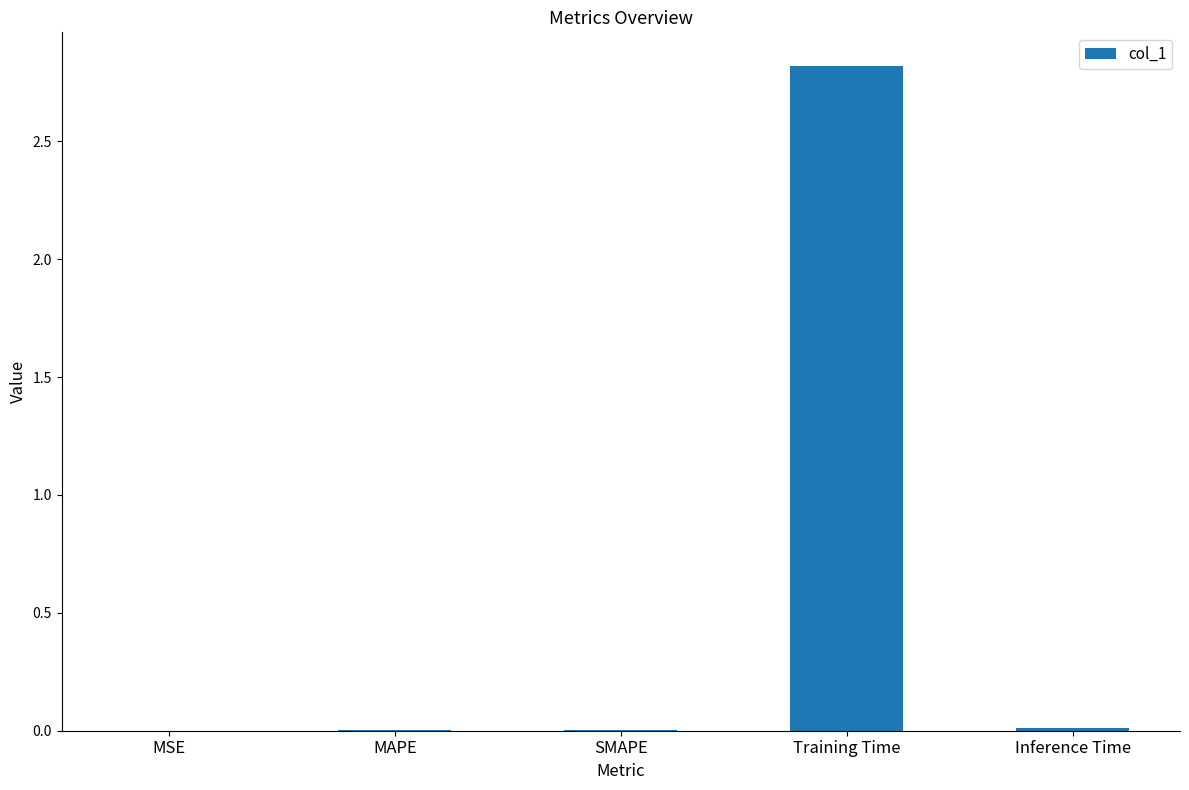

The chart shows a value of 0.0 at Inference Time. True or false?

True